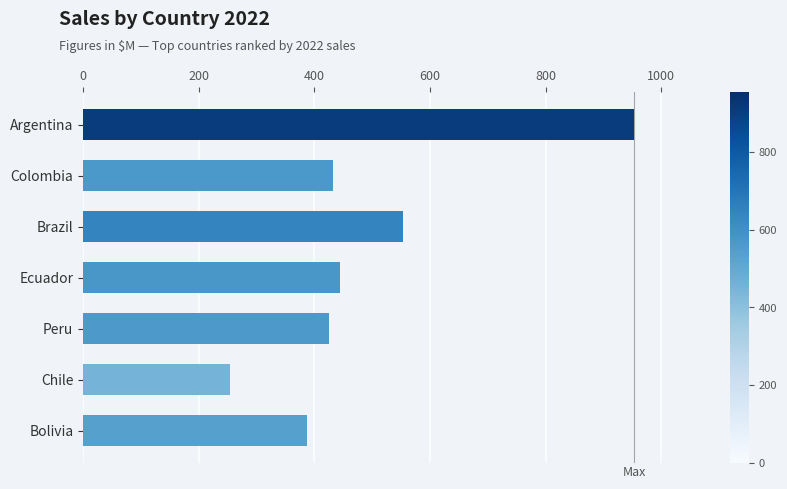

Reading top to bottom, what are all the values shown in this chart?

Argentina=953.3	Colombia=432.4	Brazil=553.2	Ecuador=445.1	Peru=425.1	Chile=253.6	Bolivia=387.5